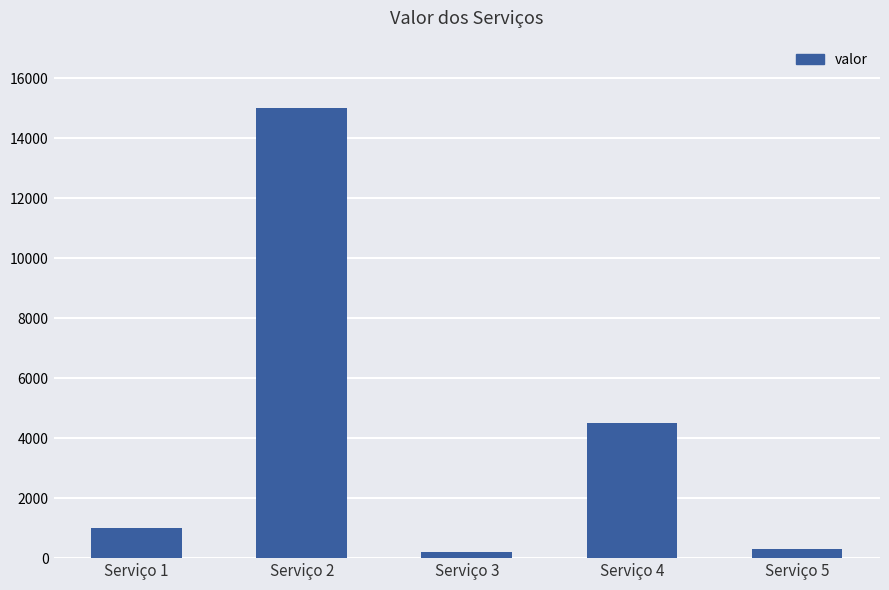

What is the difference between the values at Serviço 5 and Serviço 3?

121